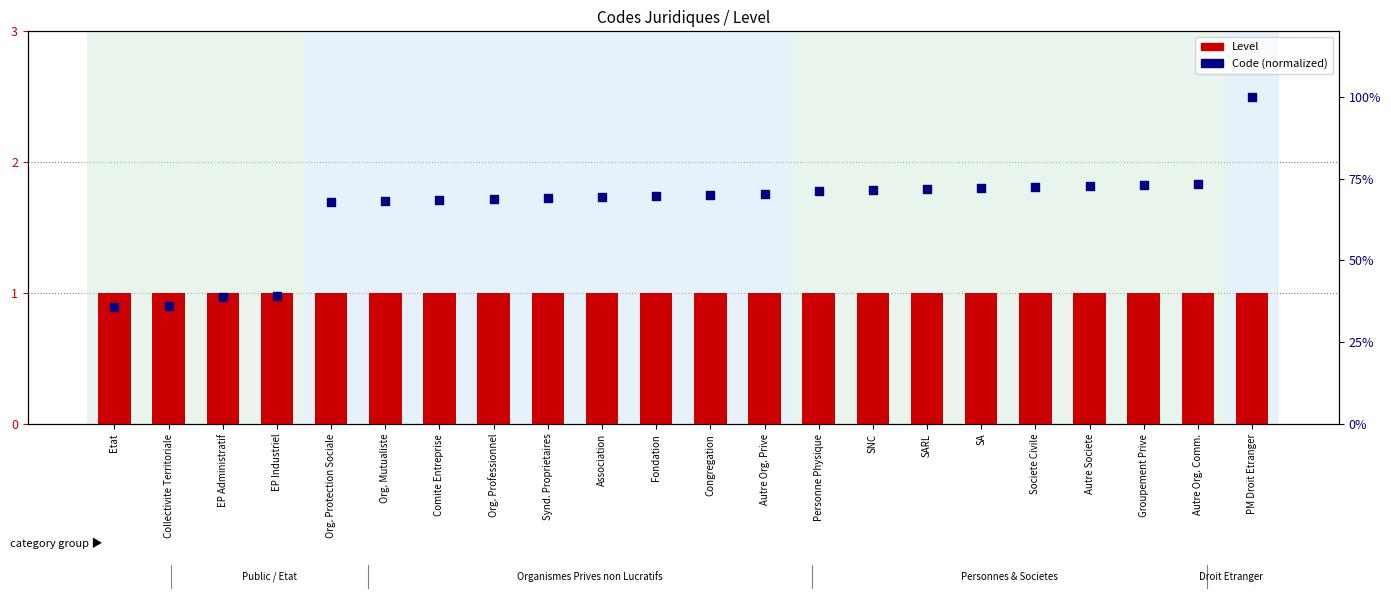

Which series has the widest spread of Y values?

Code (normalized)